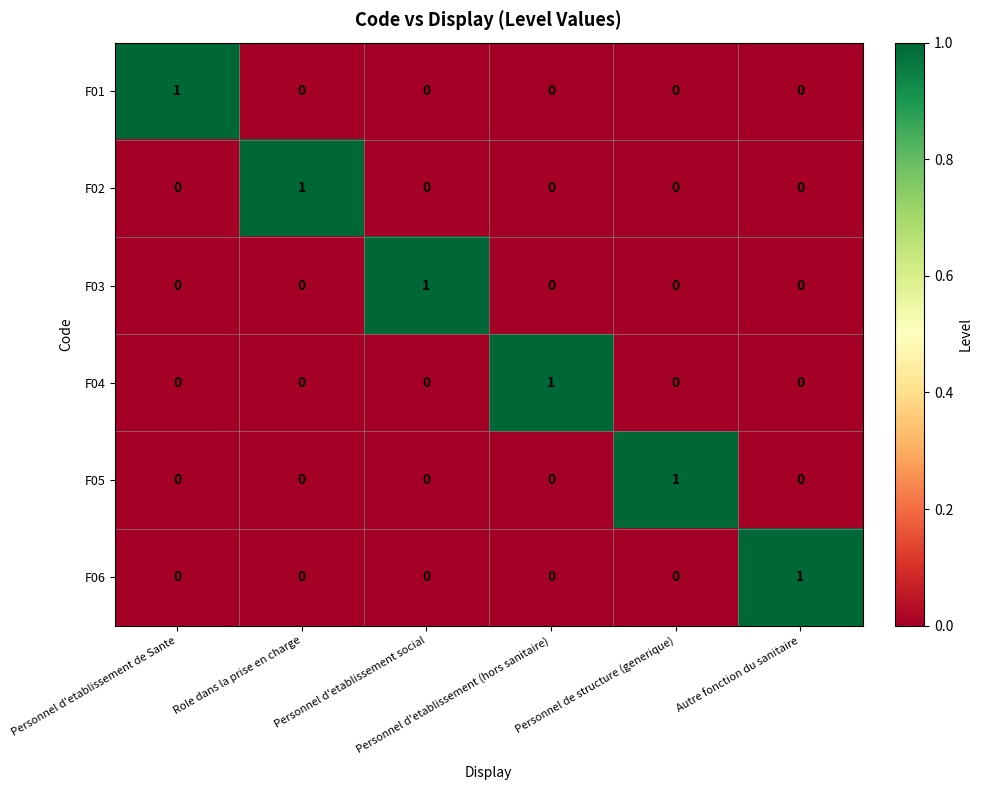

At how many categories does at least one series exceed 0?

6